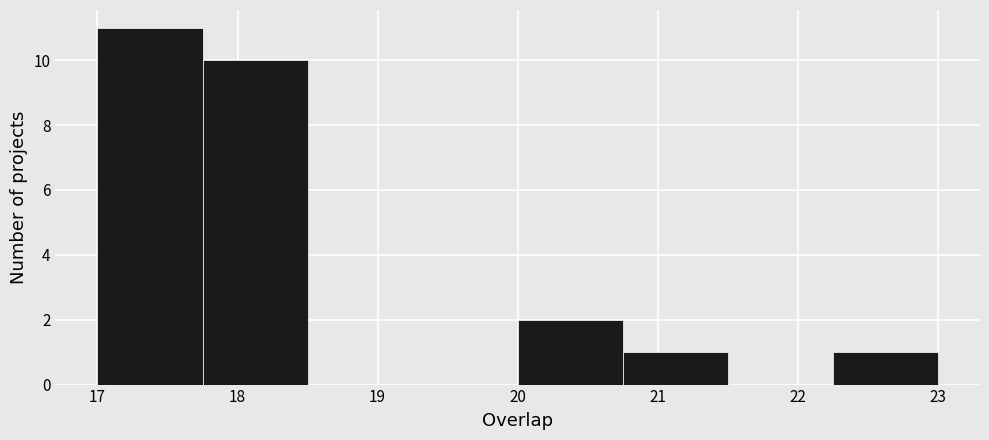

Which range on the x-axis has the tallest bar?

17.00 to 17.75